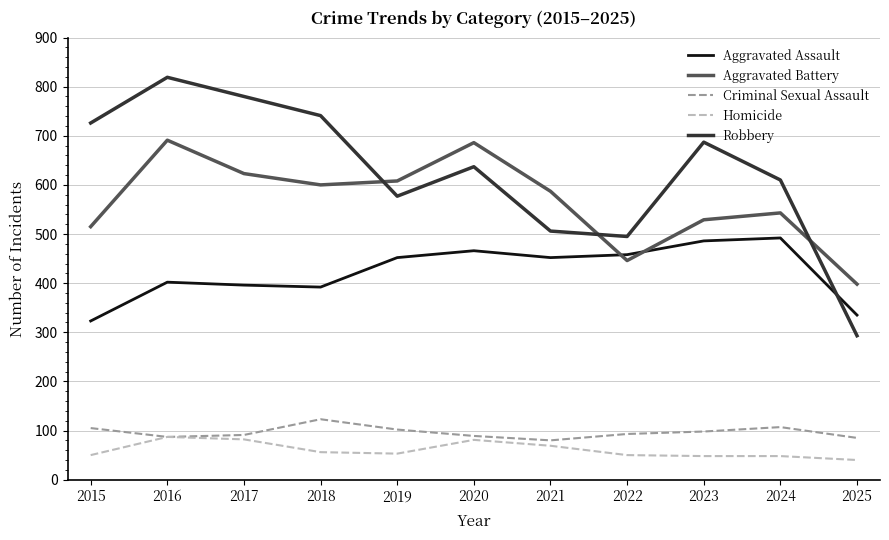

Is the value of Criminal Sexual Assault at 2025 greater than the value of Robbery at 2020?

No